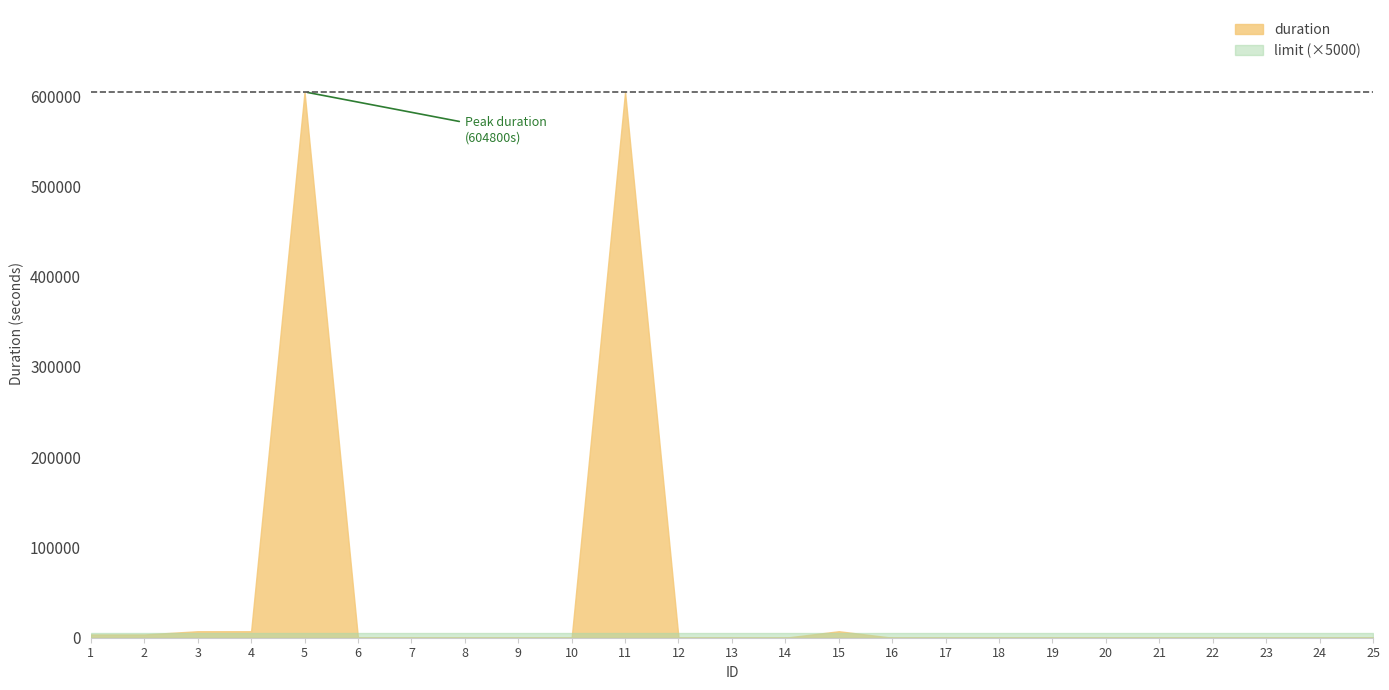

What are all the series names shown in the legend?

duration, limit